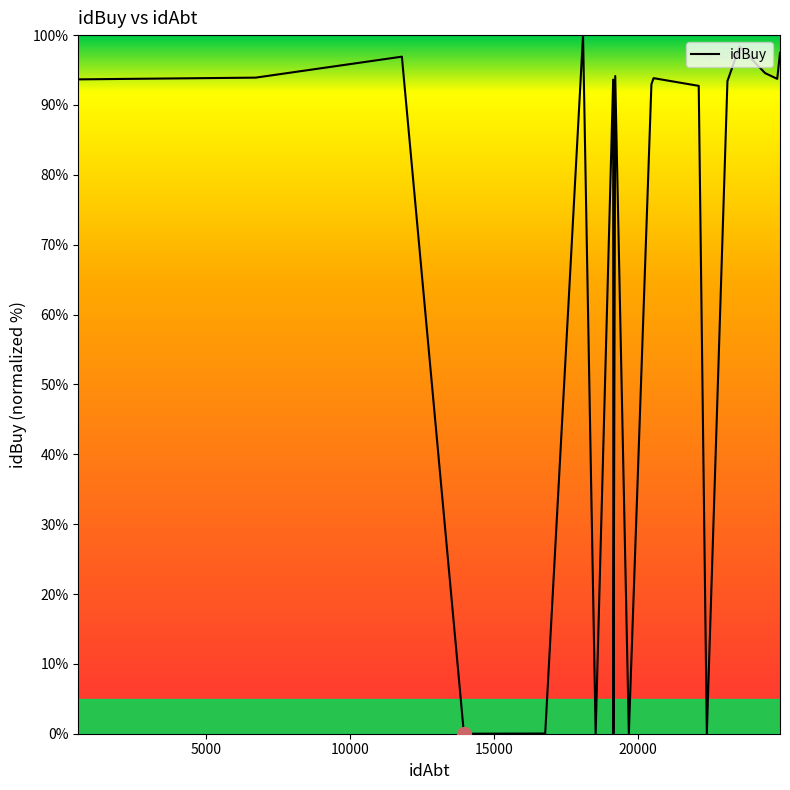

What is the maximum value shown in the chart?

100.0